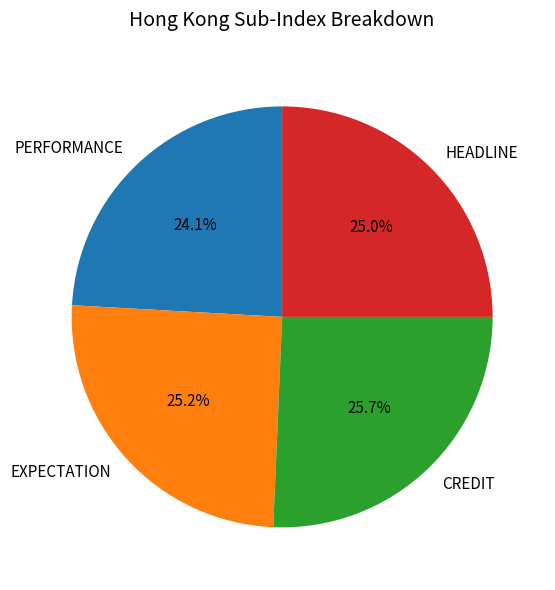

Is it true that CREDIT is 19% of the pie?

False